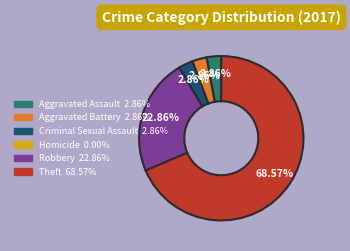

Does Theft represent more than half of the total?

Yes